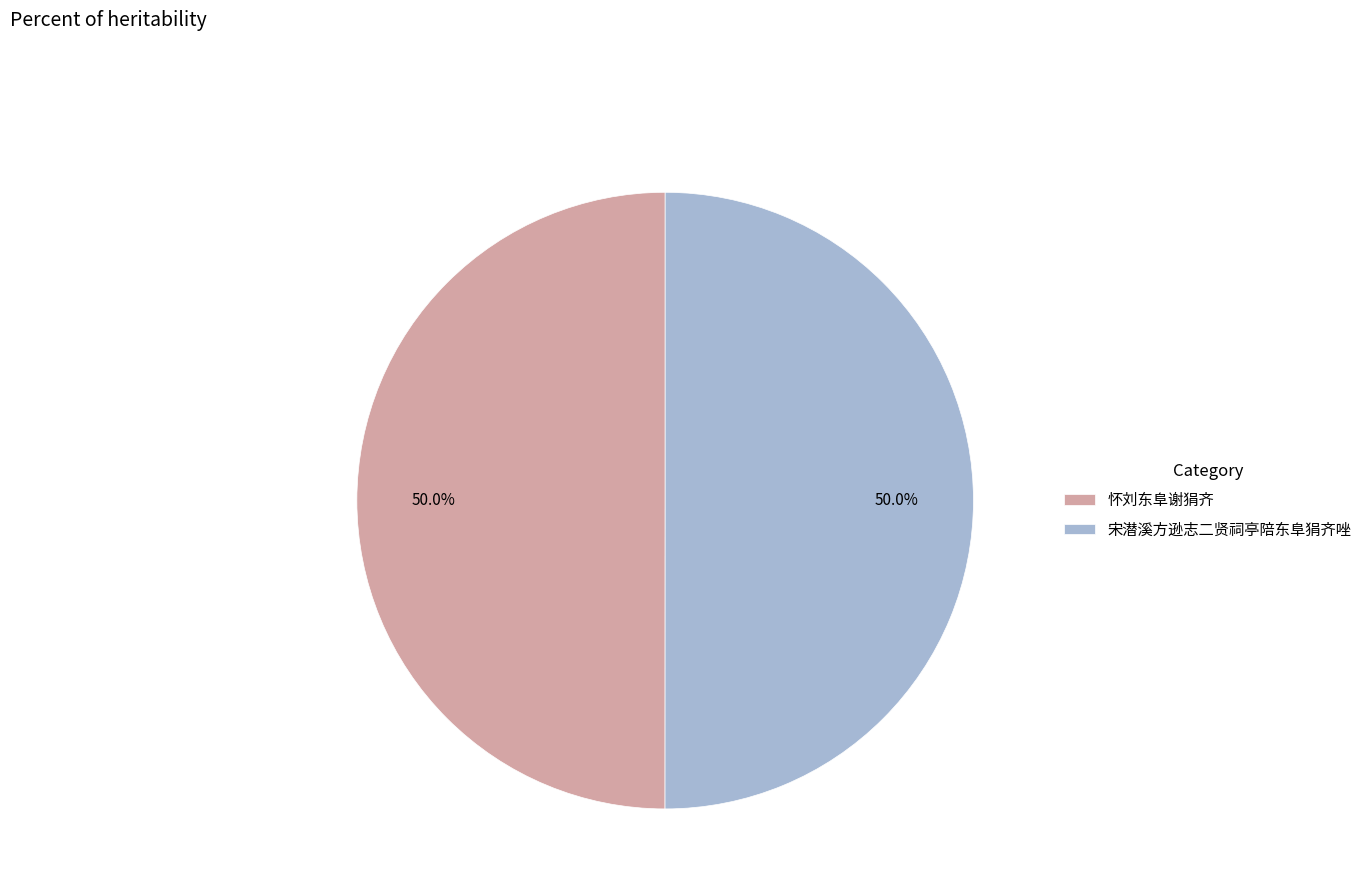

What percentage is NOT represented by 怀刘东阜谢狷齐?

50.0%